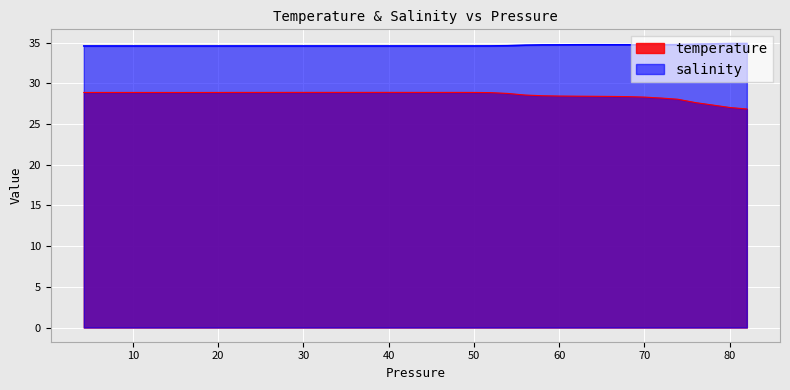

What is the average value of the salinity series?

34.6